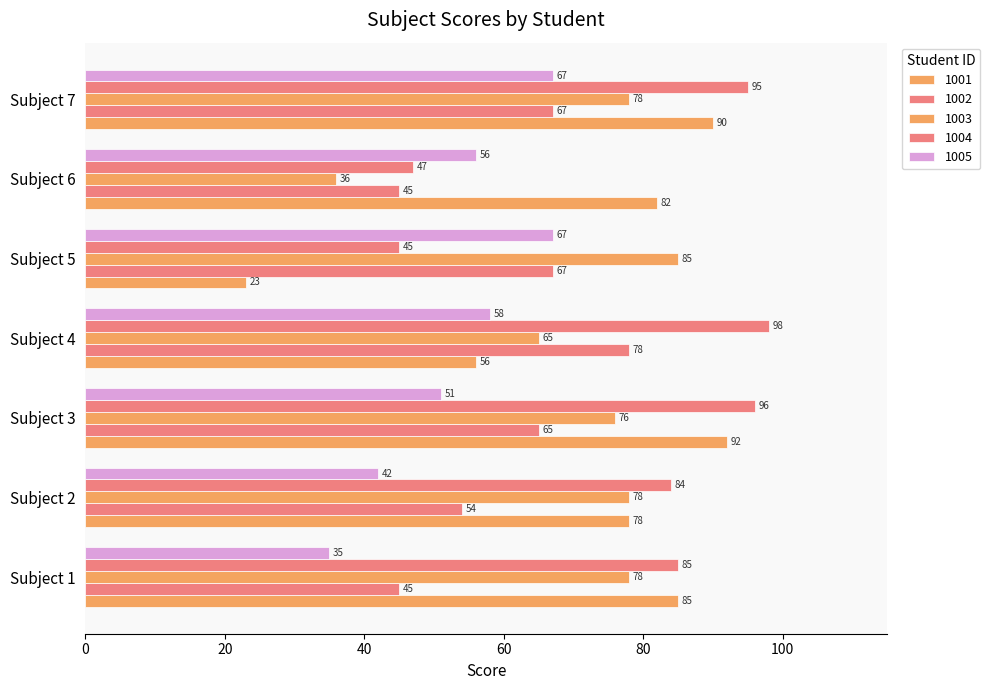

Reading right to left, transcribe all the data shown in this chart.

1001: 90	82	23	56	92	78	85
1002: 67	45	67	78	65	54	45
1003: 78	36	85	65	76	78	78
1004: 95	47	45	98	96	84	85
1005: 67	56	67	58	51	42	35